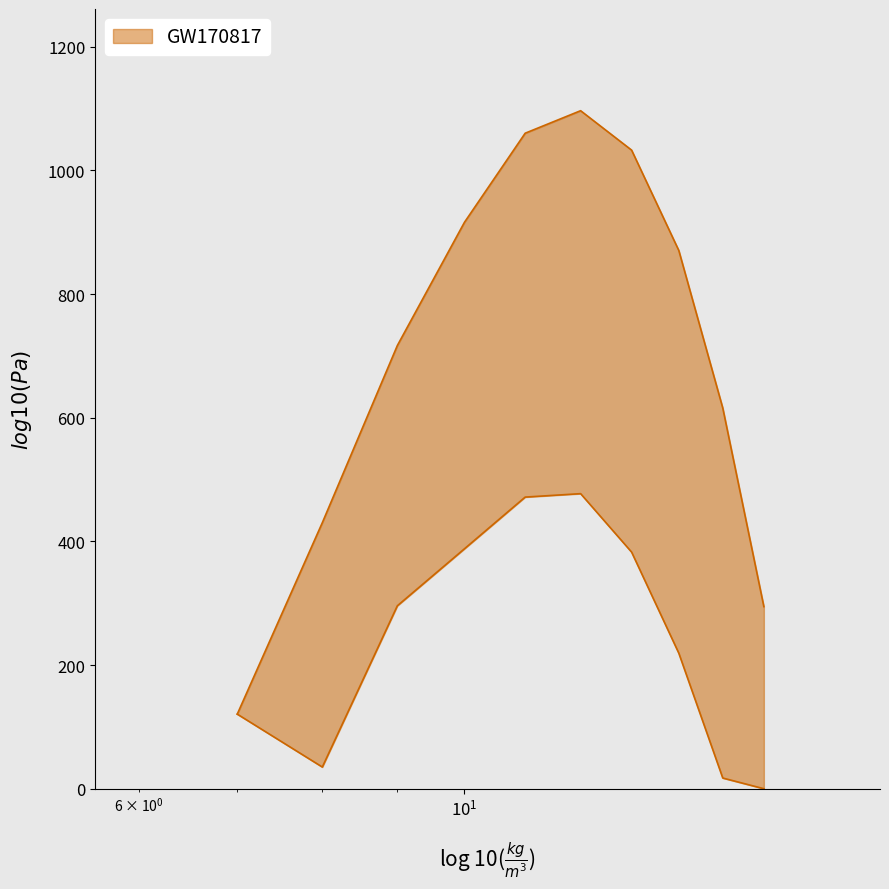

Rank the categories by upper value from highest to lowest.

12, 11, 13, 10, 14, 9, 15, 8, 16, 7